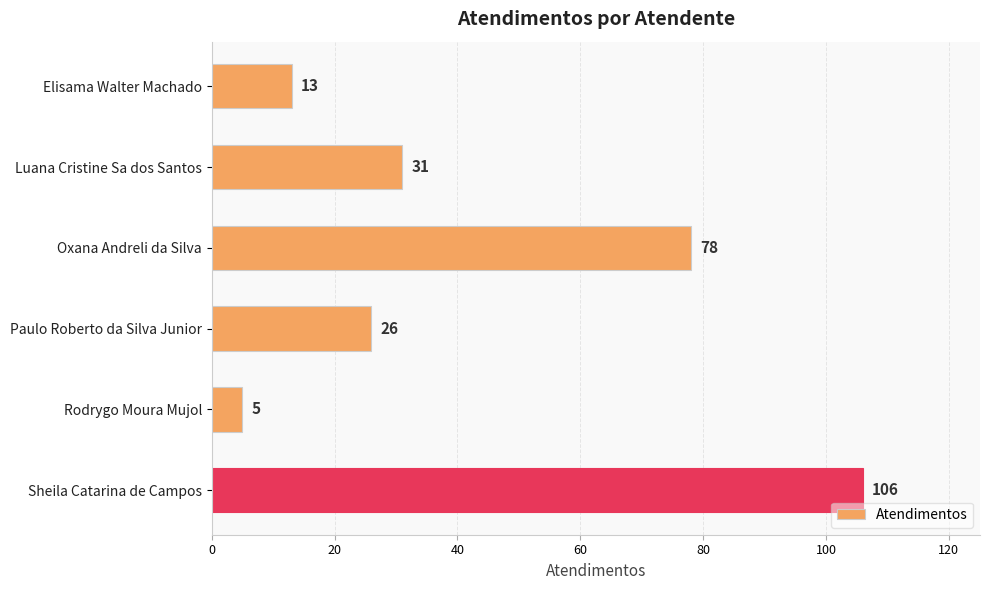

Rank the categories by value from highest to lowest.

Sheila Catarina de Campos, Oxana Andreli da Silva, Luana Cristine Sa dos Santos, Paulo Roberto da Silva Junior, Elisama Walter Machado, Rodrygo Moura Mujol